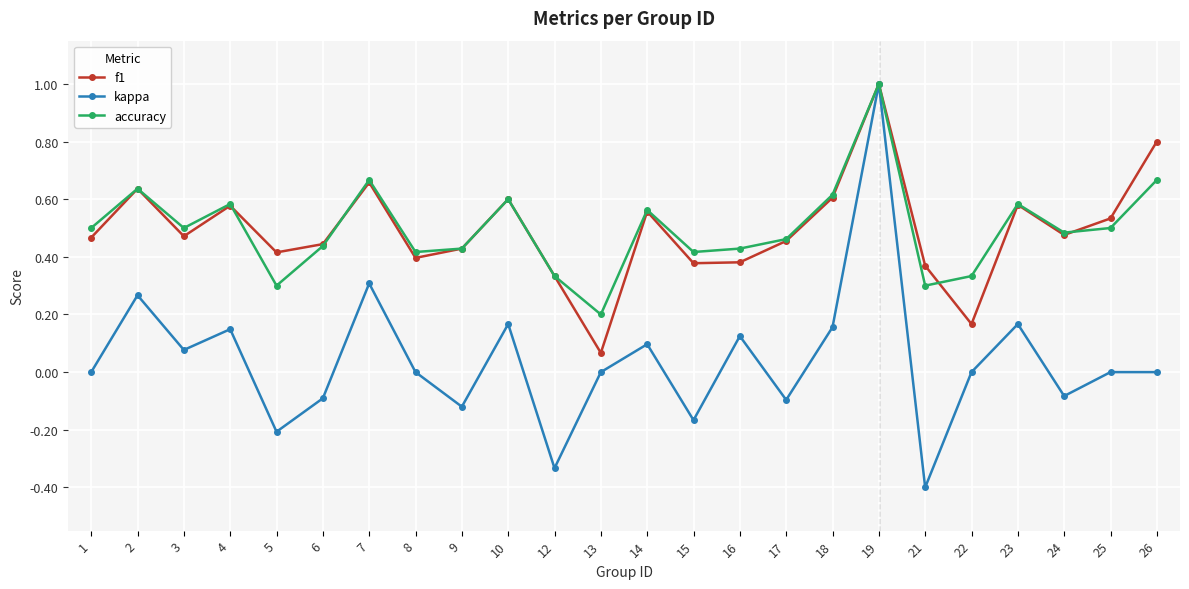

Which series changed the most between 12 and 15?

kappa